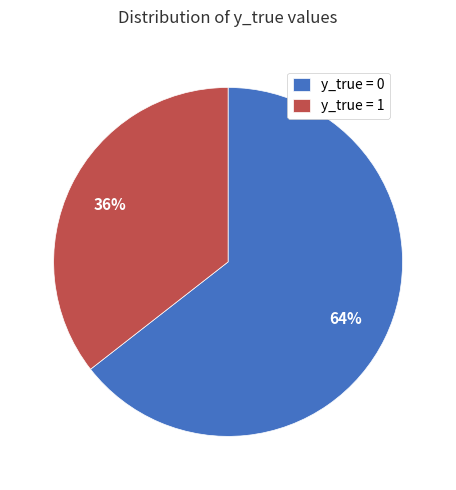

To the nearest percent, what portion does y_true = 0 represent?

64%